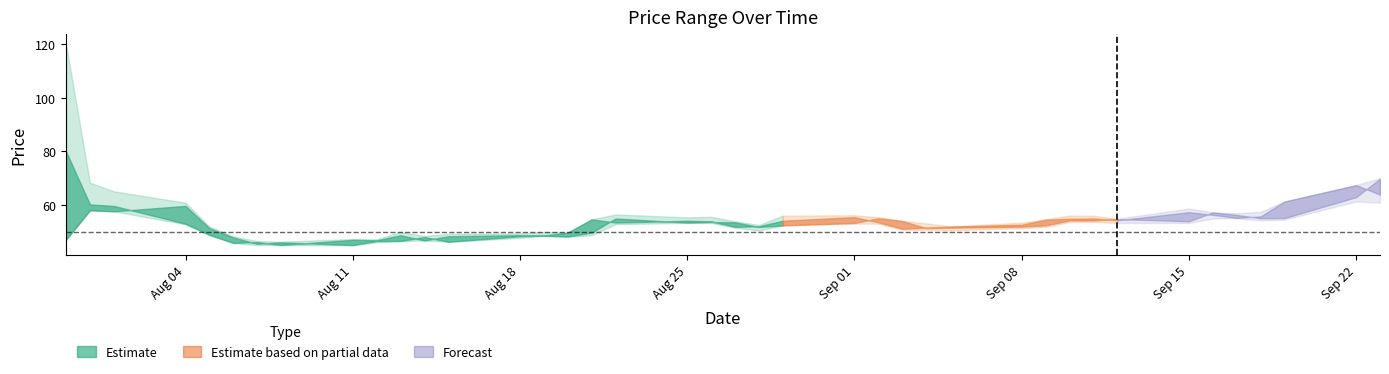

True or false: low and close cross at least once.

False